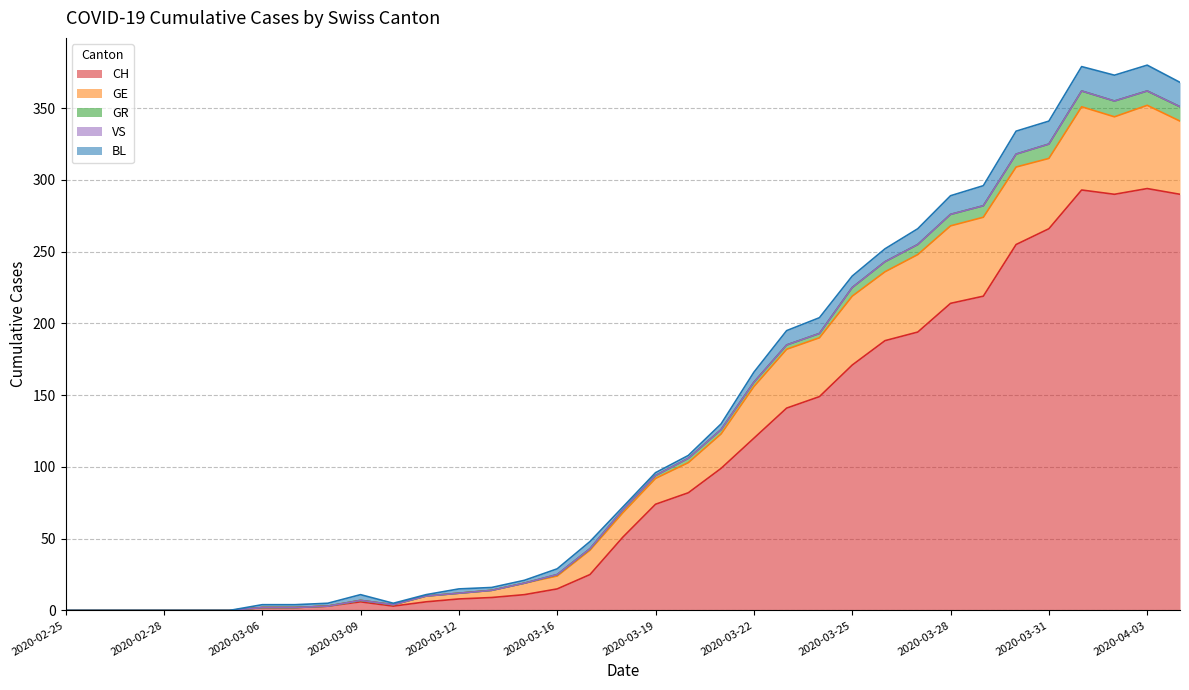

What is the highest value of the CH series?

294